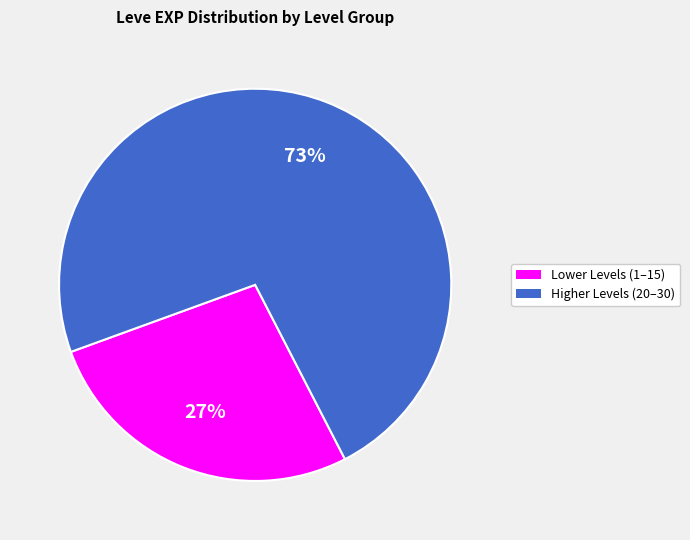

Is it true that Higher Levels (20–30) is 86% of the pie?

False